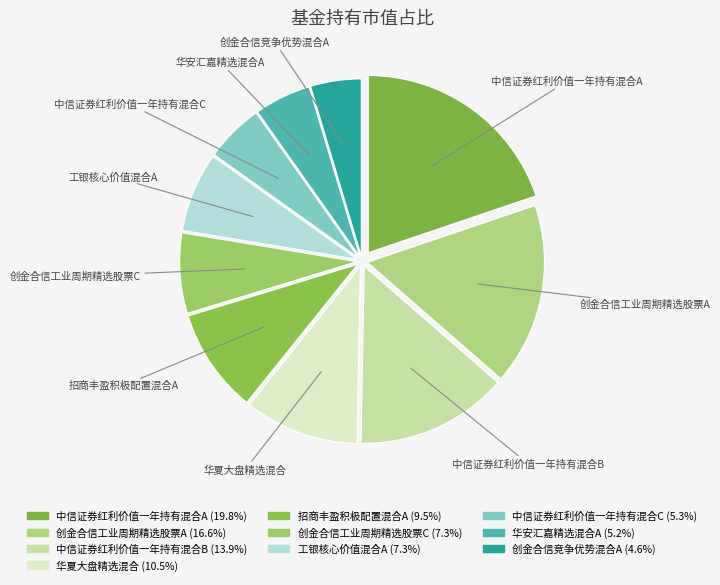

To the nearest percent, what percentage of the pie is 中信证券红利价值一年持有混合B?

14%